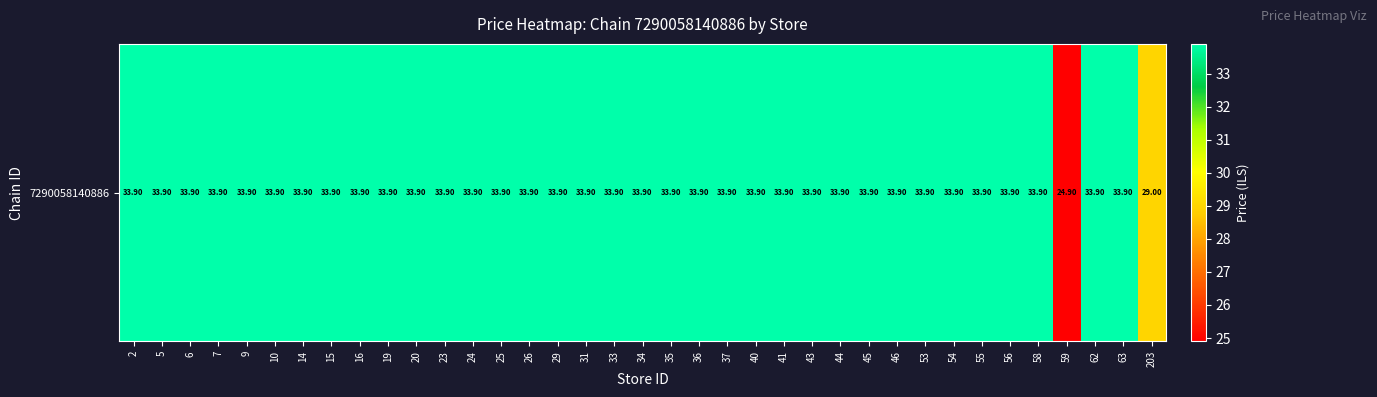

Which label corresponds to the largest value in the chart?

2